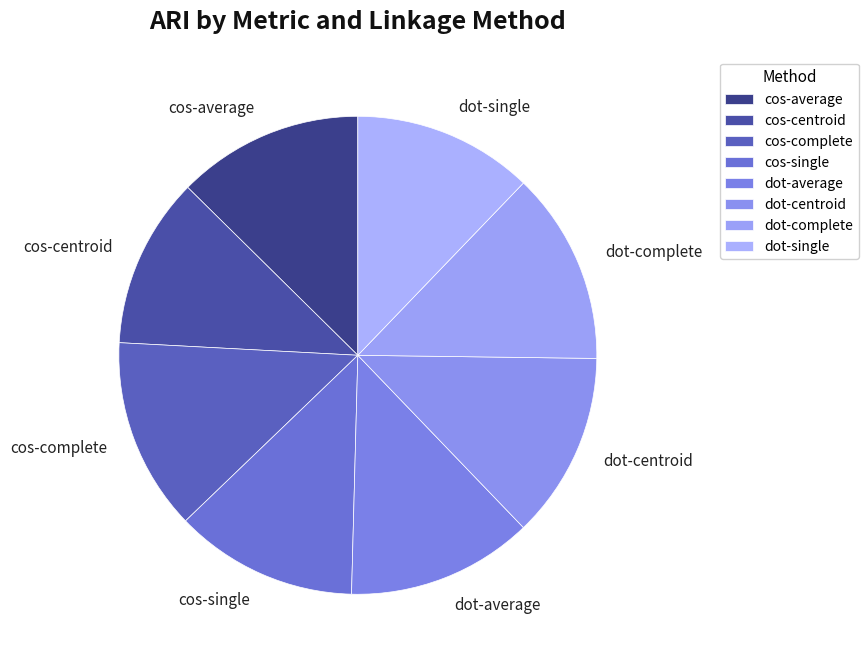

The dot-average slice represents 13% of the pie. True or false?

True